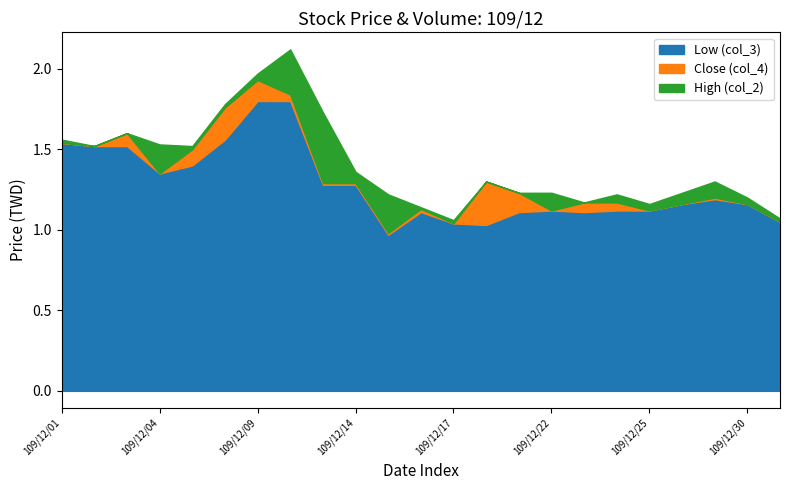

What is the total value across all series at 109/12/28?

3.5